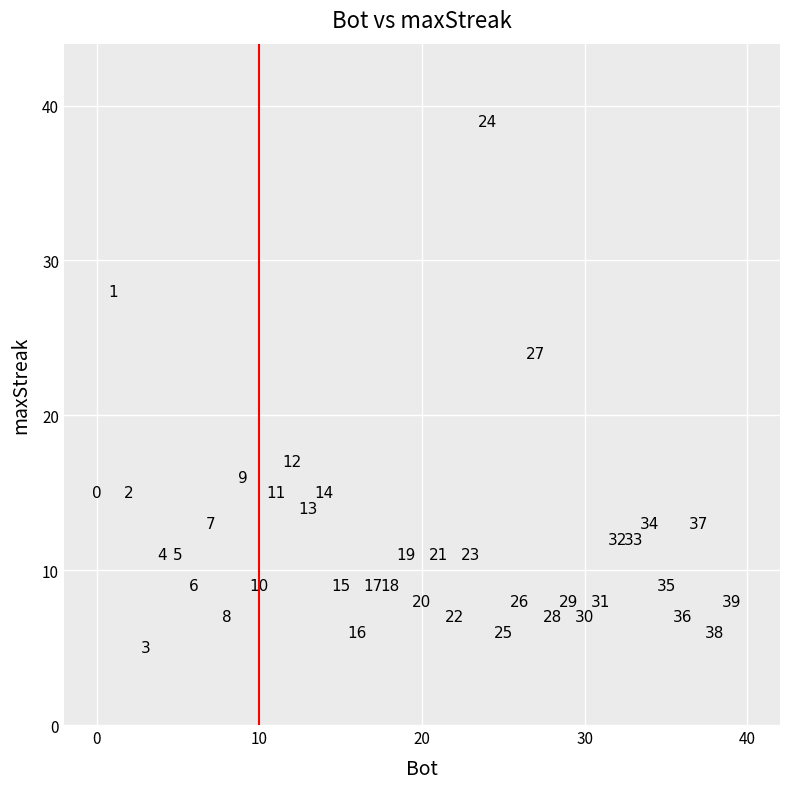

What Y value in the scatter plot is closest to 22?

24